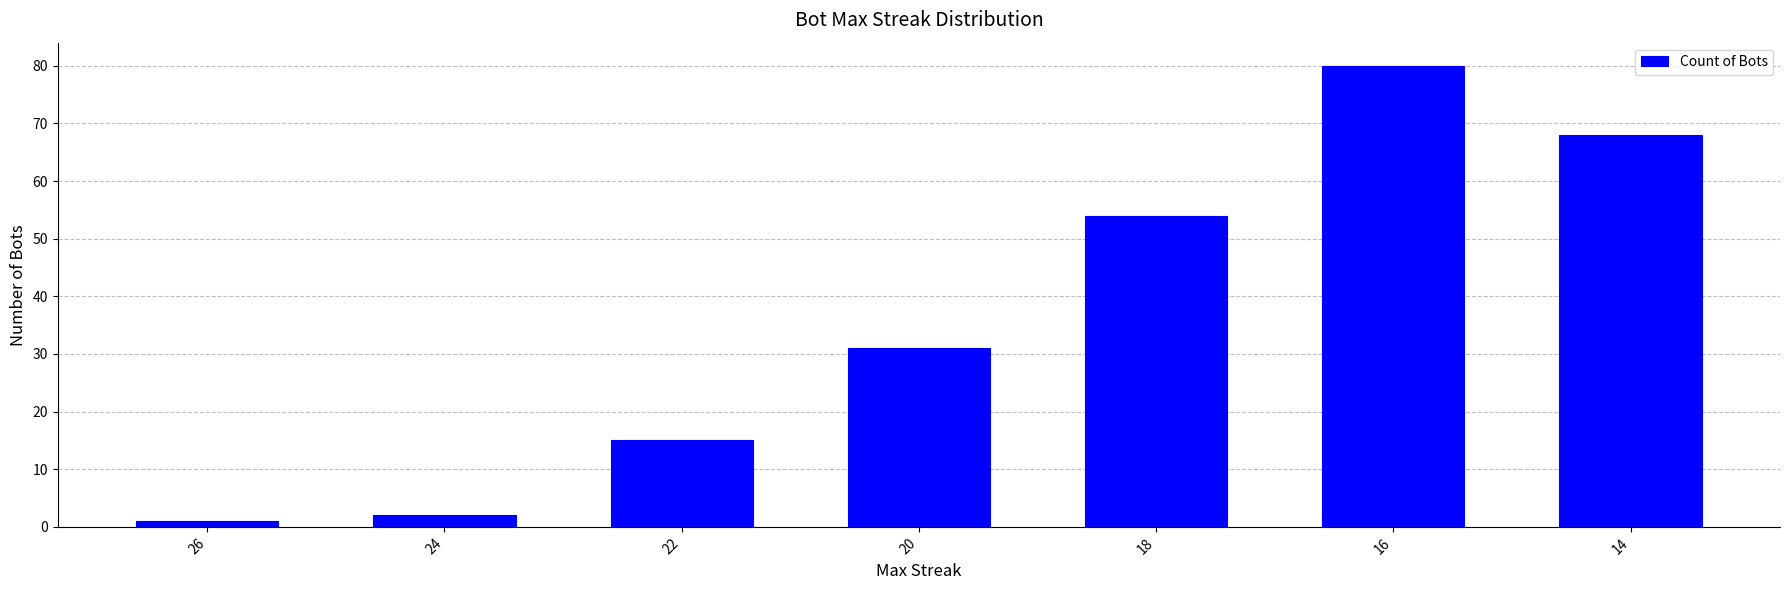

List the labels in order of value, smallest first.

26, 24, 22, 20, 18, 14, 16